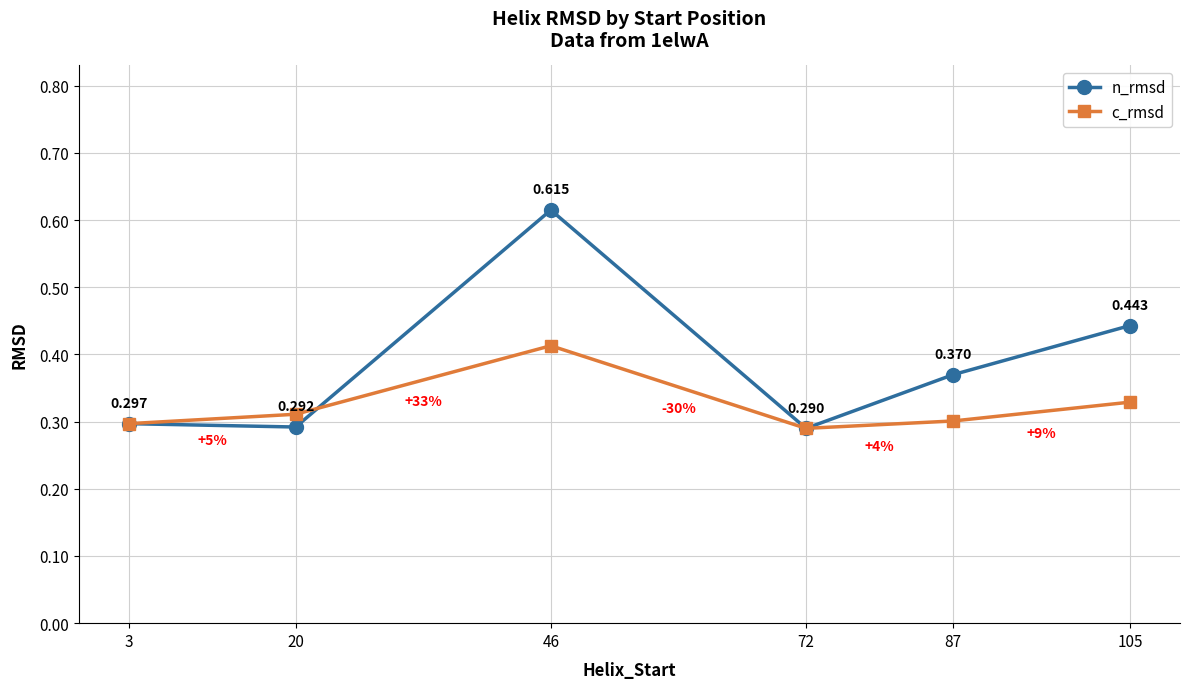

Which label corresponds to the largest value in the chart?

46